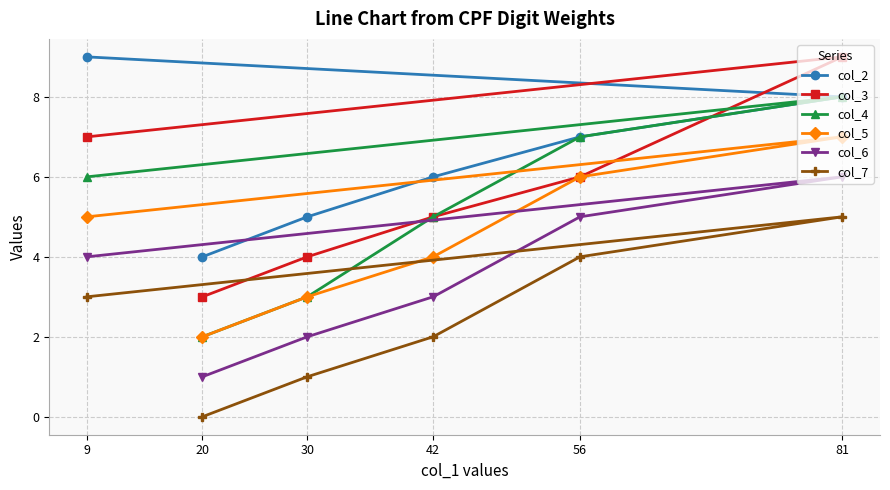

Reading left to right, what are all the values shown in this chart?

col_2: 9=9	20=4	30=5	42=6	56=7	81=8
col_3: 9=7	20=3	30=4	42=5	56=6	81=9
col_4: 9=6	20=2	30=3	42=5	56=7	81=8
col_5: 9=5	20=2	30=3	42=4	56=6	81=7
col_6: 9=4	20=1	30=2	42=3	56=5	81=6
col_7: 9=3	20=0	30=1	42=2	56=4	81=5